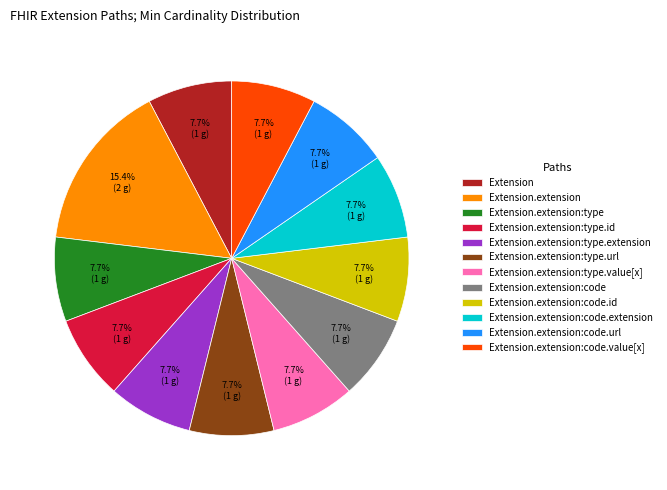

Approximately how many times larger is the value at Extension.extension:code.extension compared to Extension?

1.0